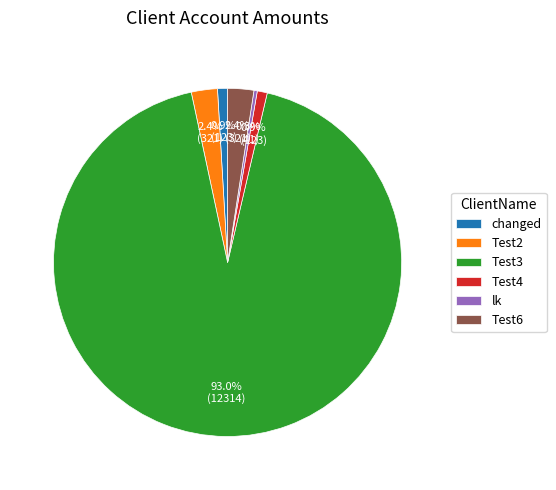

How much of the chart is everything except Test2?

97.6%